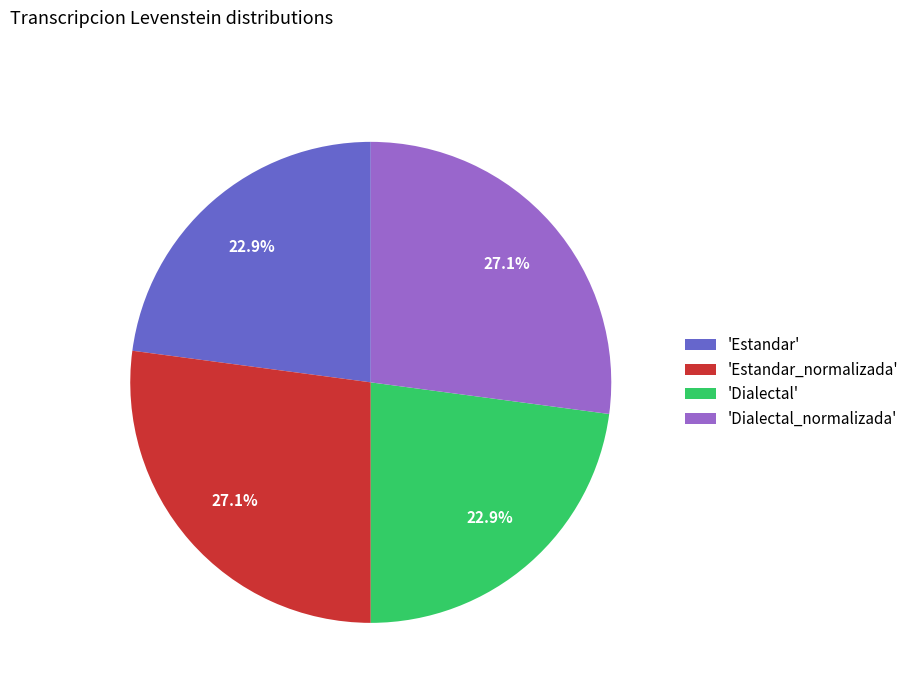

Is there a majority slice in this chart?

No